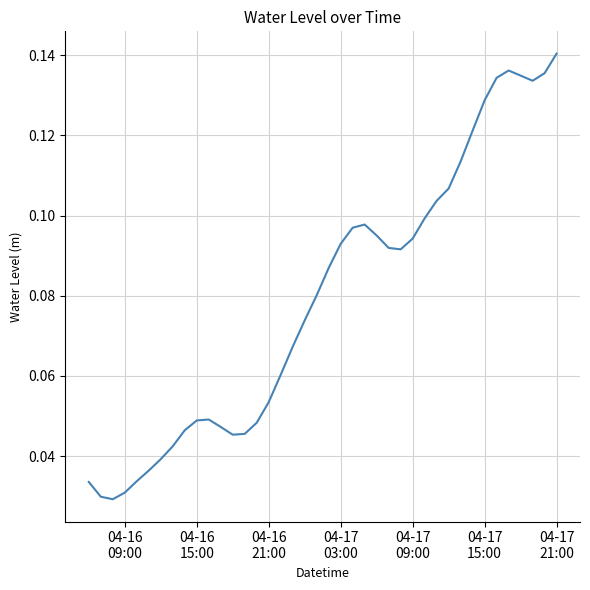

Reading left to right, transcribe all the data shown in this chart.

0.0	0.0	0.0	0.0	0.0	0.0	0.0	0.0	0.0	0.0	0.0	0.0	0.0	0.0	0.0	0.1	0.1	0.1	0.1	0.1	0.1	0.1	0.1	0.1	0.1	0.1	0.1	0.1	0.1	0.1	0.1	0.1	0.1	0.1	0.1	0.1	0.1	0.1	0.1	0.1